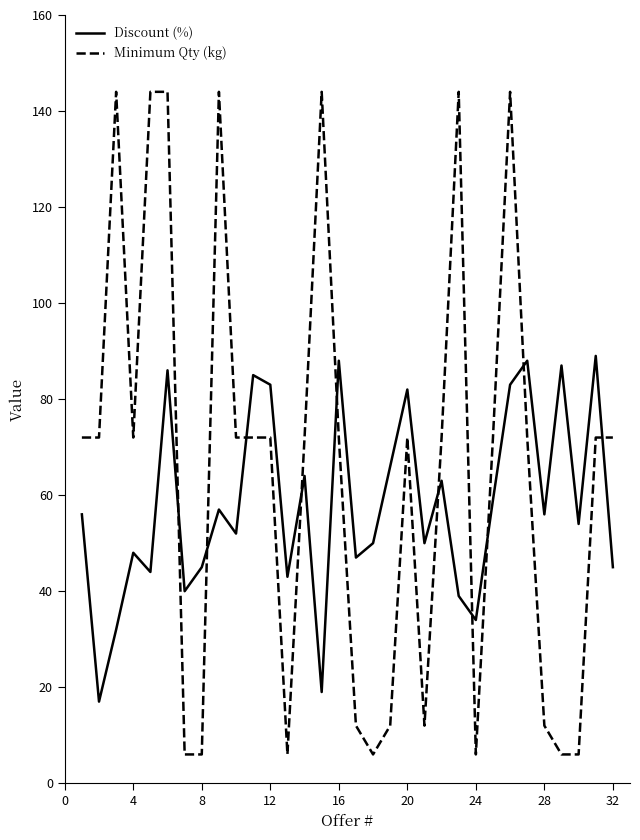

List the series in order of their peak value, highest first.

Minimum Qty (kg), Discount (%)